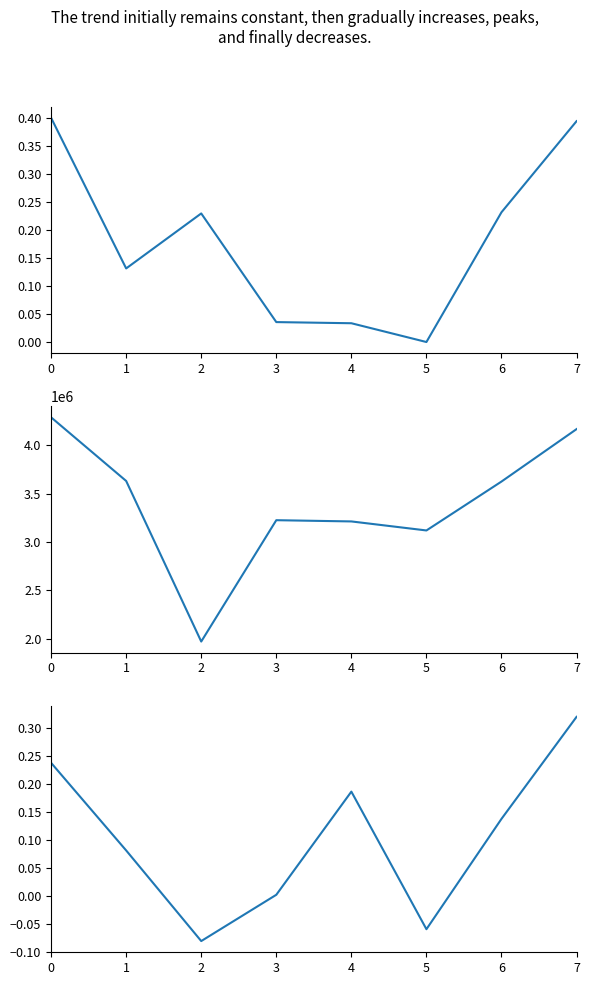

Is it true that Net Income (norm) equals -0.1 at 2?

True